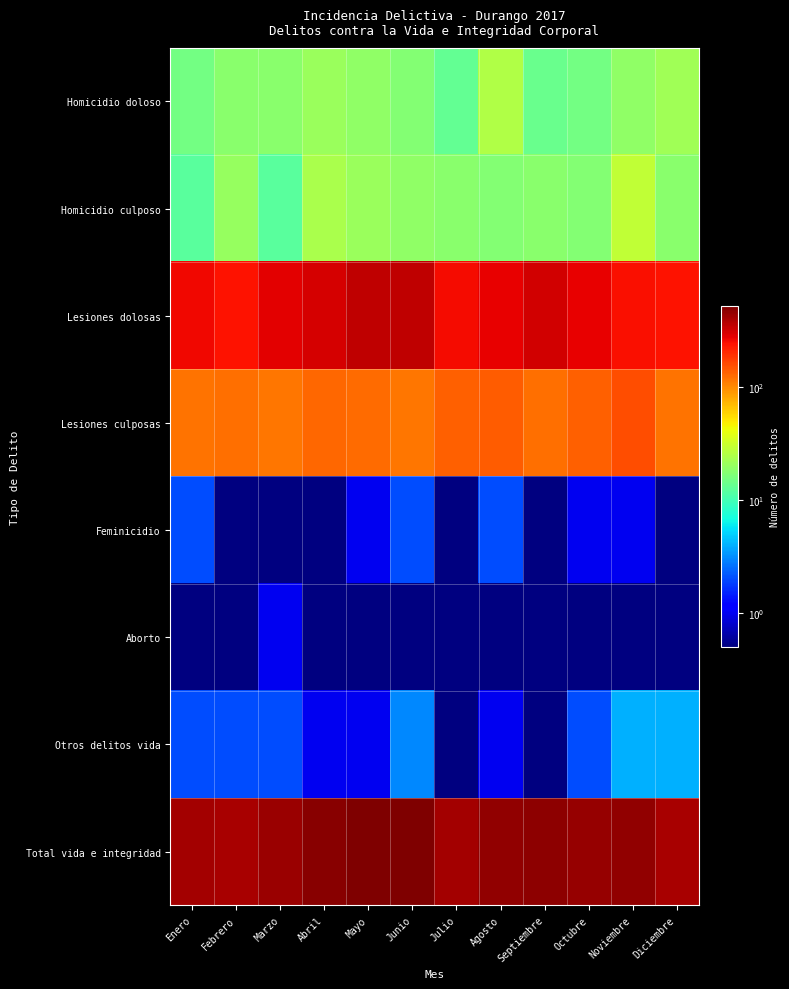

Reading left to right, extract all data points from this chart.

Homicidio doloso: Enero=15	Febrero=18	Marzo=18	Abril=21	Mayo=19	Junio=17	Julio=13	Agosto=25	Septiembre=14	Octubre=15	Noviembre=19	Diciembre=22
Homicidio culposo: Enero=12	Febrero=20	Marzo=12	Abril=24	Mayo=21	Junio=19	Julio=18	Agosto=17	Septiembre=18	Octubre=17	Noviembre=29	Diciembre=18
Lesiones dolosas: Enero=257	Febrero=237	Marzo=280	Abril=304	Mayo=352	Junio=349	Julio=250	Agosto=272	Septiembre=313	Octubre=273	Noviembre=248	Diciembre=237
Lesiones culposas: Enero=118	Febrero=120	Marzo=116	Abril=128	Mayo=124	Junio=116	Julio=134	Agosto=138	Septiembre=120	Octubre=136	Noviembre=153	Diciembre=119
Feminicidio: Enero=2	Febrero=0	Marzo=0	Abril=0	Mayo=1	Junio=2	Julio=0	Agosto=2	Septiembre=0	Octubre=1	Noviembre=1	Diciembre=0
Aborto: Enero=0	Febrero=0	Marzo=1	Abril=0	Mayo=0	Junio=0	Julio=0	Agosto=0	Septiembre=0	Octubre=0	Noviembre=0	Diciembre=0
Otros delitos vida: Enero=2	Febrero=2	Marzo=2	Abril=1	Mayo=1	Junio=3	Julio=0	Agosto=1	Septiembre=0	Octubre=2	Noviembre=4	Diciembre=4
Total vida e integridad: Enero=406	Febrero=397	Marzo=429	Abril=478	Mayo=518	Junio=506	Julio=415	Agosto=455	Septiembre=465	Octubre=444	Noviembre=454	Diciembre=400